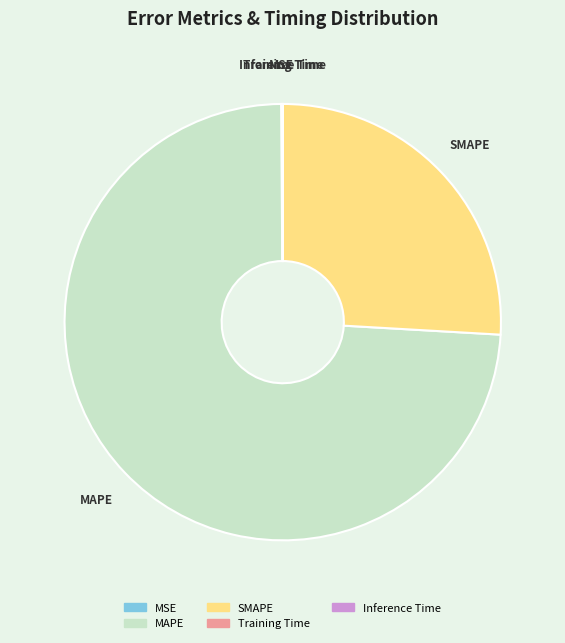

Is there a majority slice in this chart?

Yes